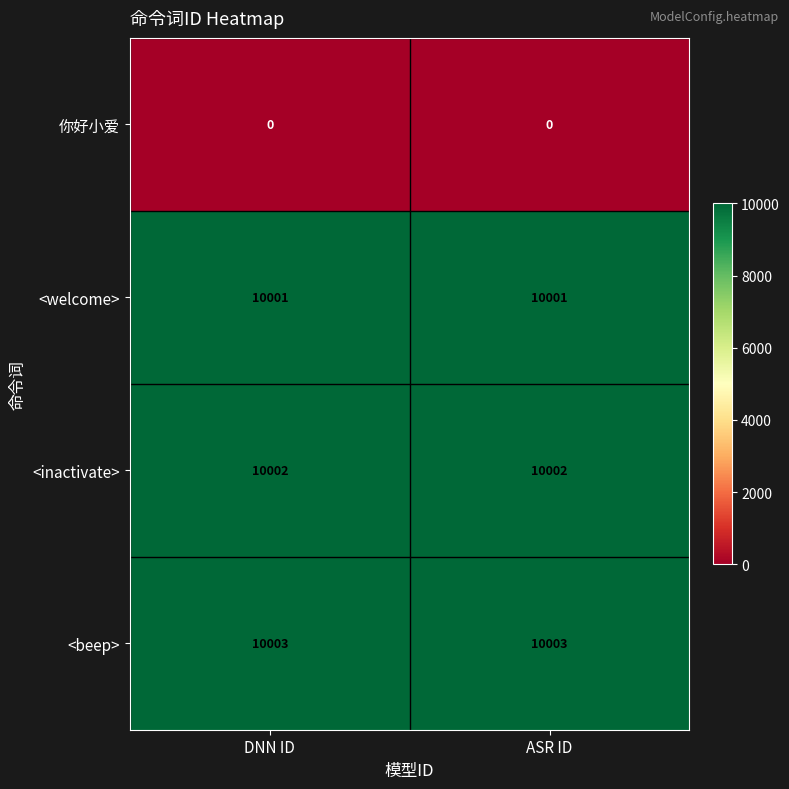

Reading left to right, extract all data points from this chart.

你好小爱: DNN ID=0	ASR ID=0
<welcome>: DNN ID=10001	ASR ID=10001
<inactivate>: DNN ID=10002	ASR ID=10002
<beep>: DNN ID=10003	ASR ID=10003